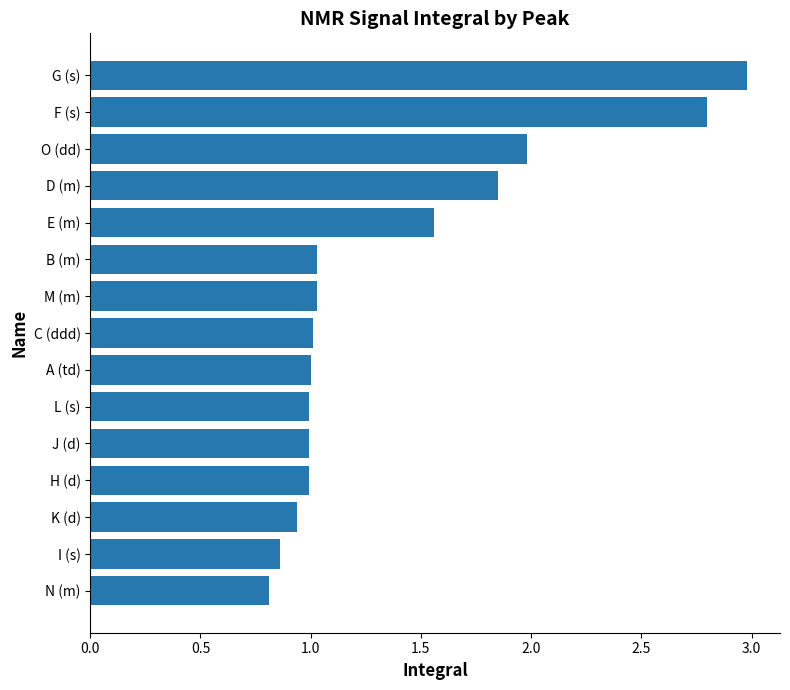

What value does the data have at A (td)?

1.0